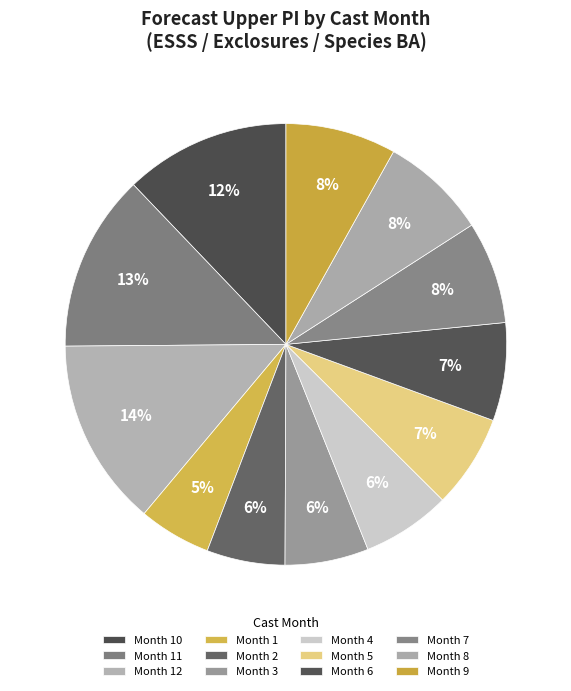

How many segments does this pie chart have?

12